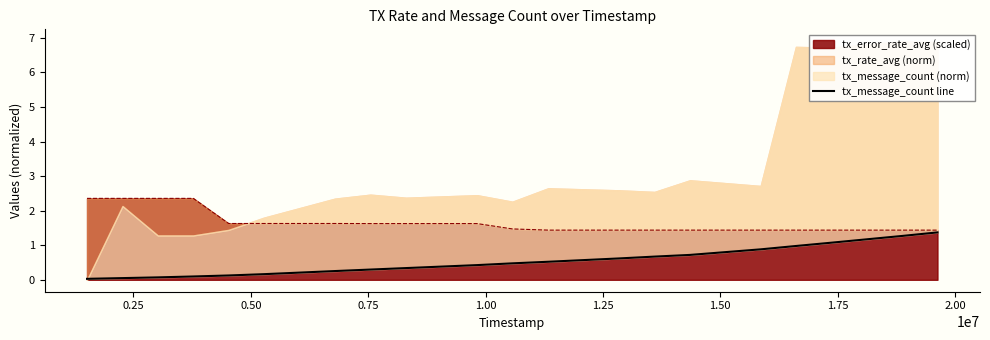

What is the maximum value for tx_error_rate_avg (scaled)?

2.4